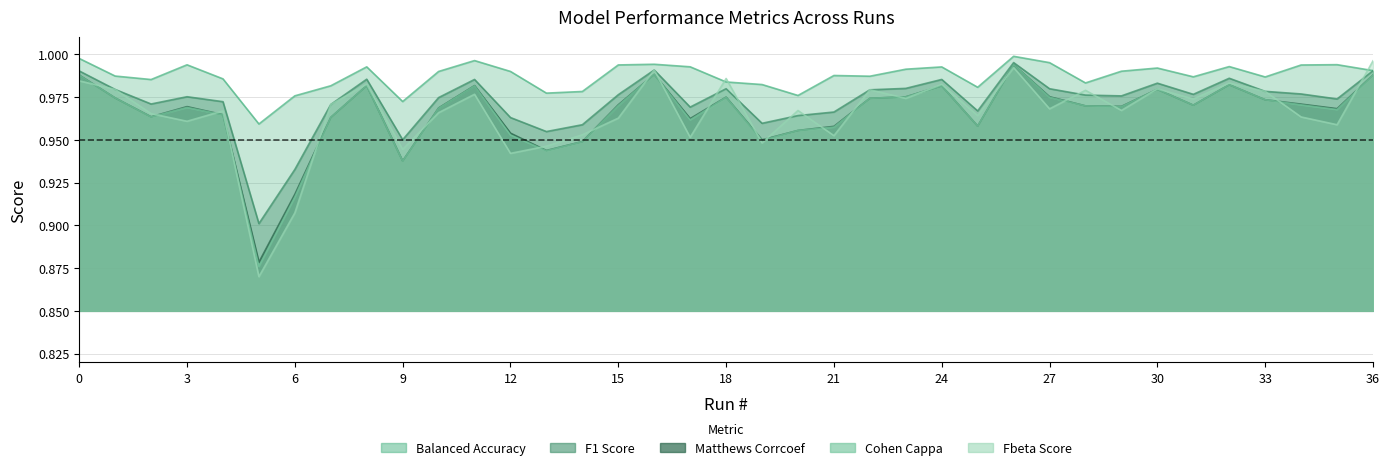

True or false: matthews_corrcoef has a value of 0.9 at 14.

True